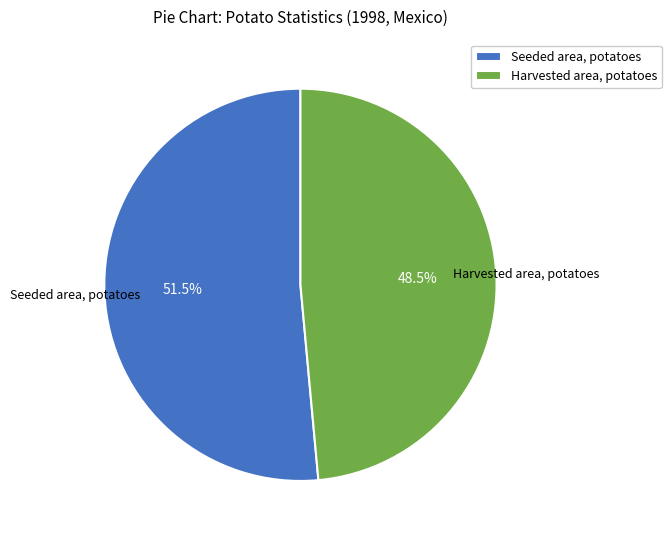

What is the ratio of the value at Seeded area, potatoes to the value at Harvested area, potatoes?

1.1